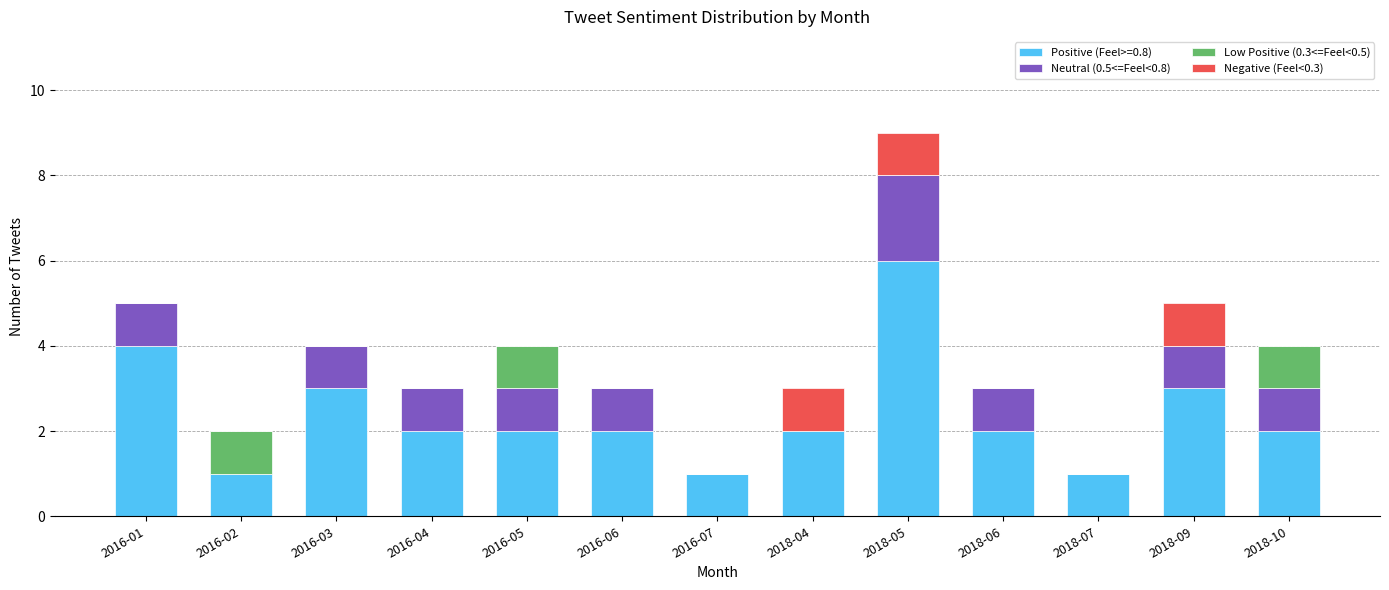

At which category is the sum across all series the highest?

2018-05